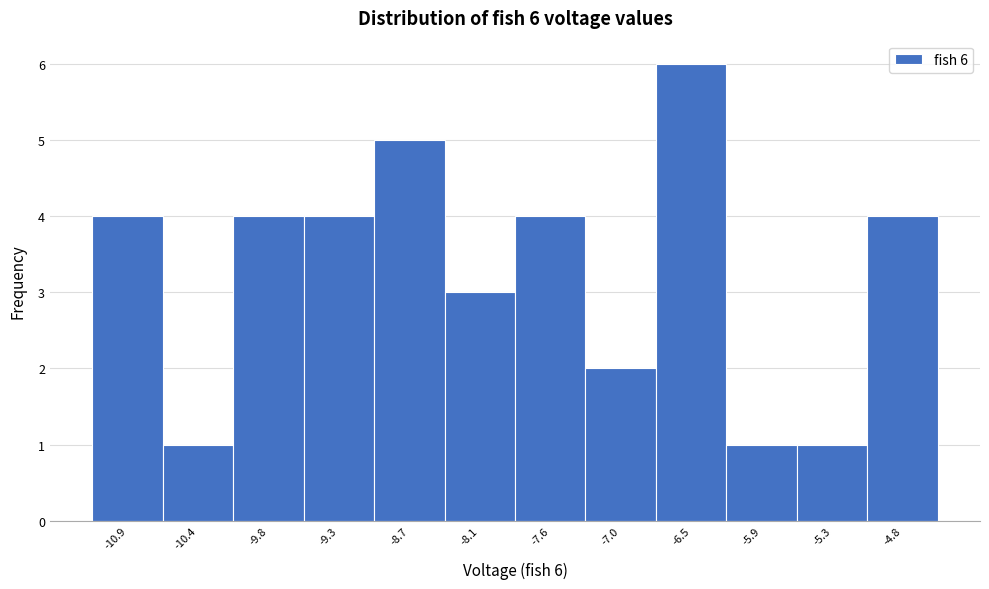

Reading left to right, what are all the values shown in this chart?

4	1	4	4	5	3	4	2	6	1	1	4